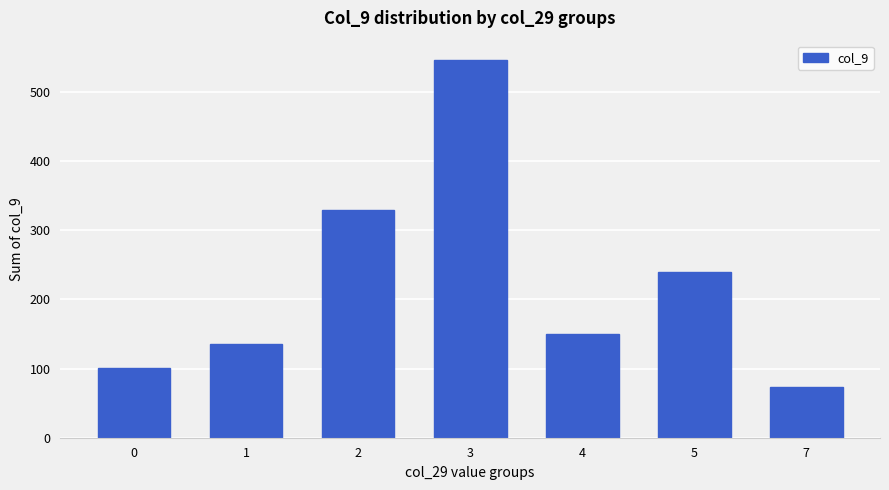

Rank the categories by value from highest to lowest.

3, 2, 5, 4, 1, 0, 7